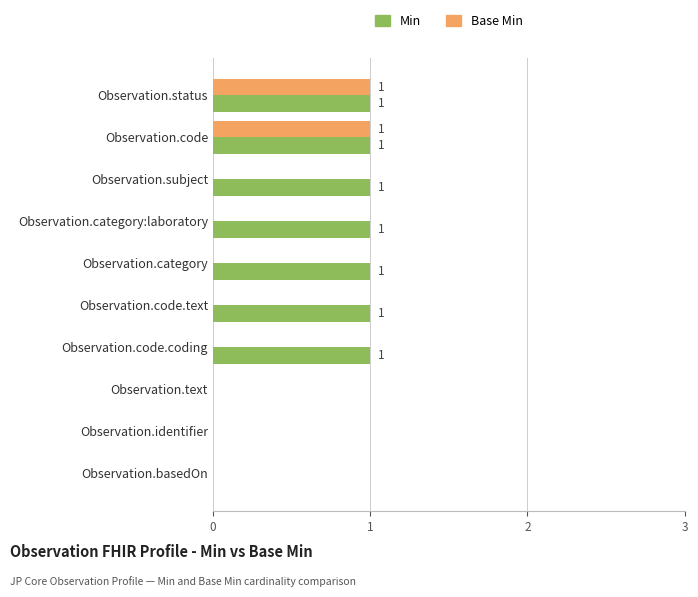

The value of Base Min at Observation.subject is 0. True or false?

True